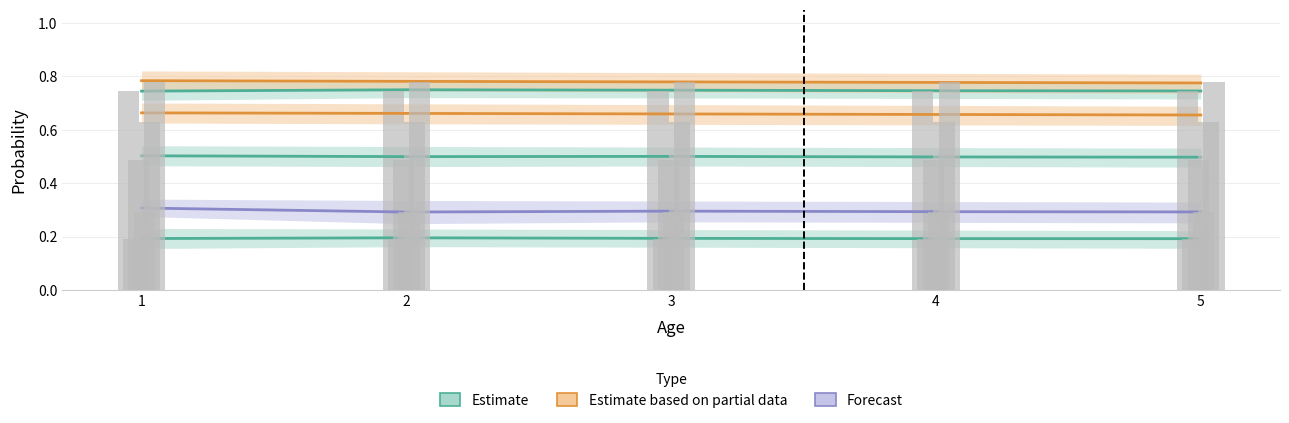

Reading right to left, transcribe all the data shown in this chart.

p: 0.8	0.6	0.3	0.5	0.2	0.7	0.8	0.6	0.3	0.5	0.2	0.7	0.8	0.6	0.3	0.5	0.2	0.7	0.8	0.6	0.3	0.5	0.2	0.7	0.8	0.6	0.3	0.5	0.2	0.7
Pred: 0.8	0.7	0.3	0.5	0.2	0.7	0.8	0.7	0.3	0.5	0.2	0.7	0.8	0.7	0.3	0.5	0.2	0.7	0.8	0.7	0.3	0.5	0.2	0.7	0.8	0.7	0.3	0.5	0.2	0.7